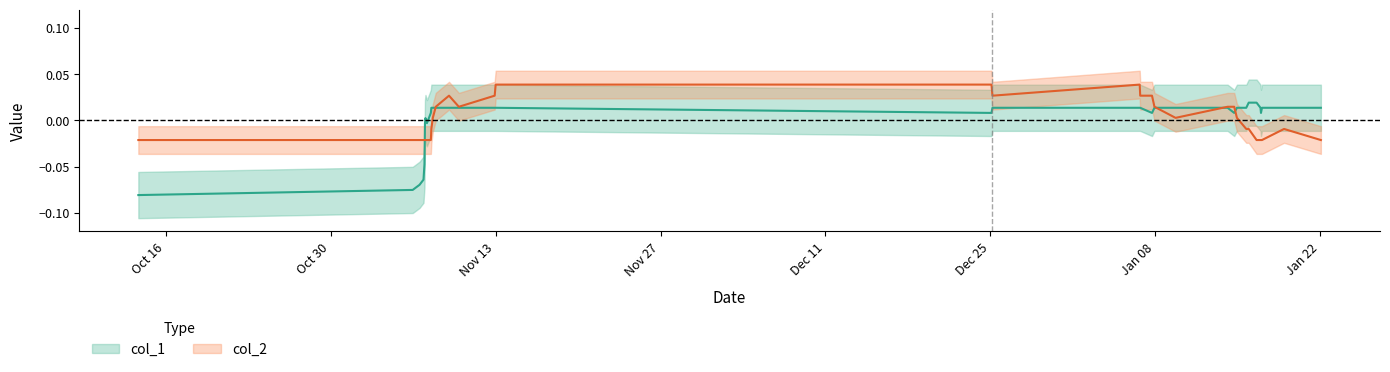

Count the number of categories in the chart.

34